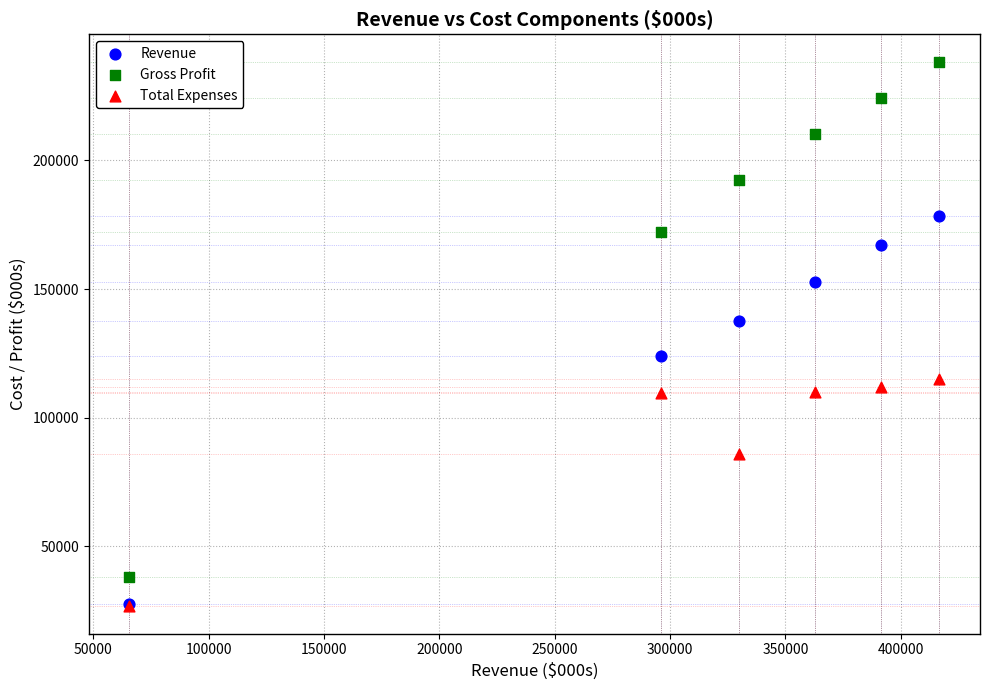

Which series reaches the maximum Y coordinate?

Gross Profit